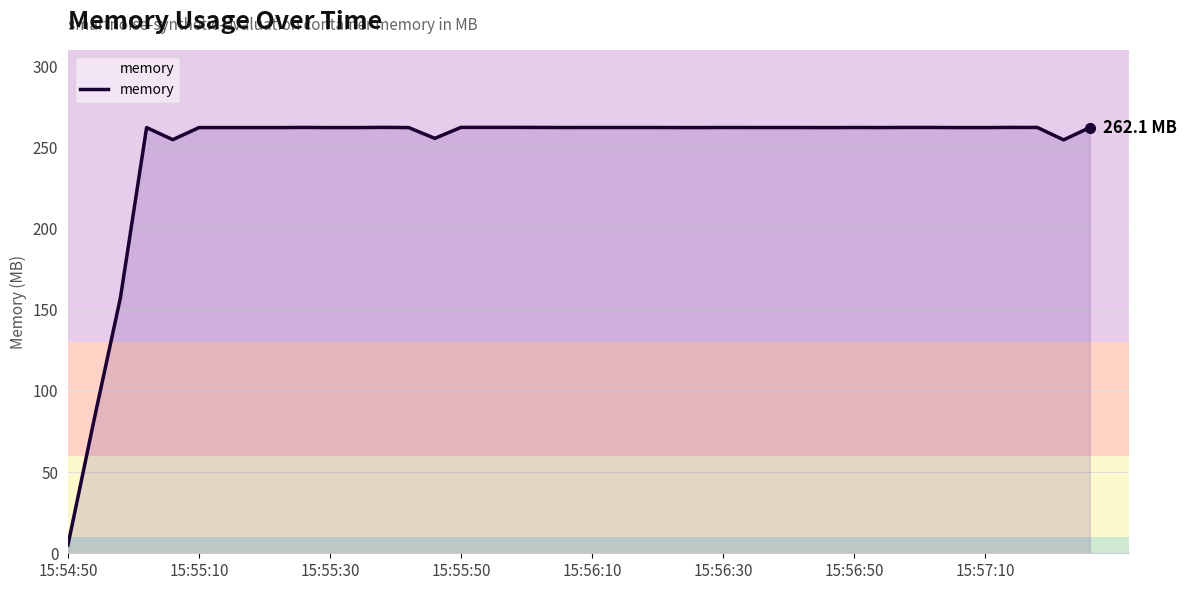

What is the maximum value shown in the chart?

262.3